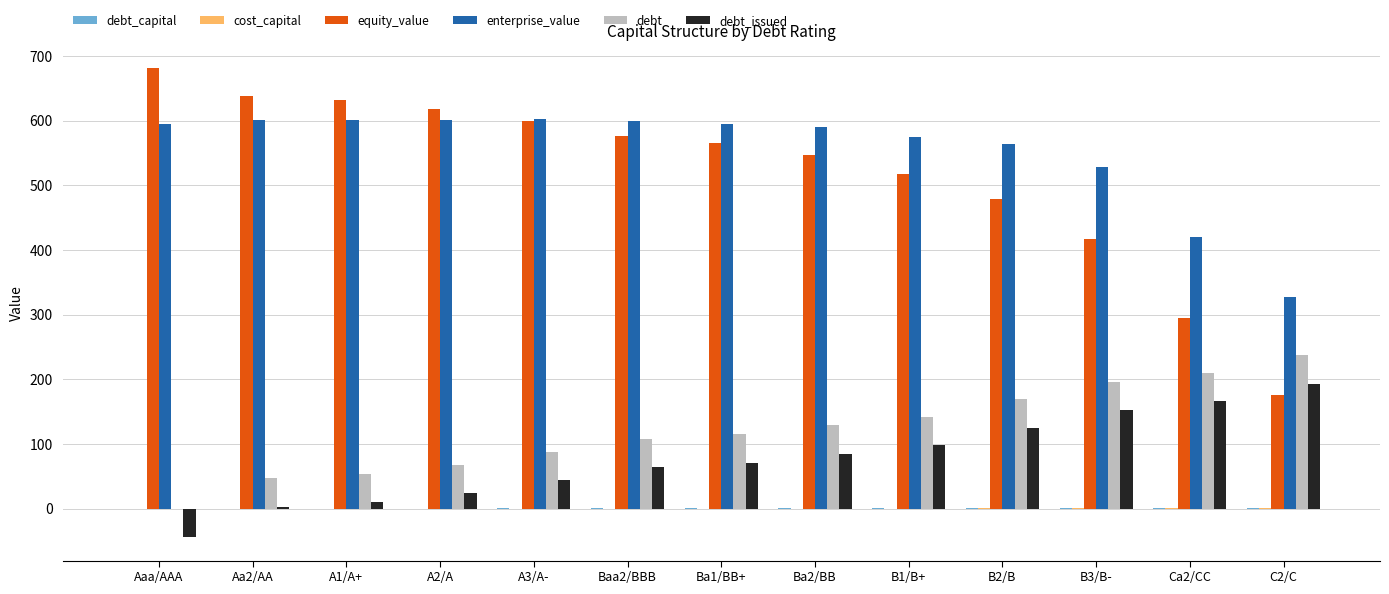

Which series has the largest total across all categories?

enterprise_value